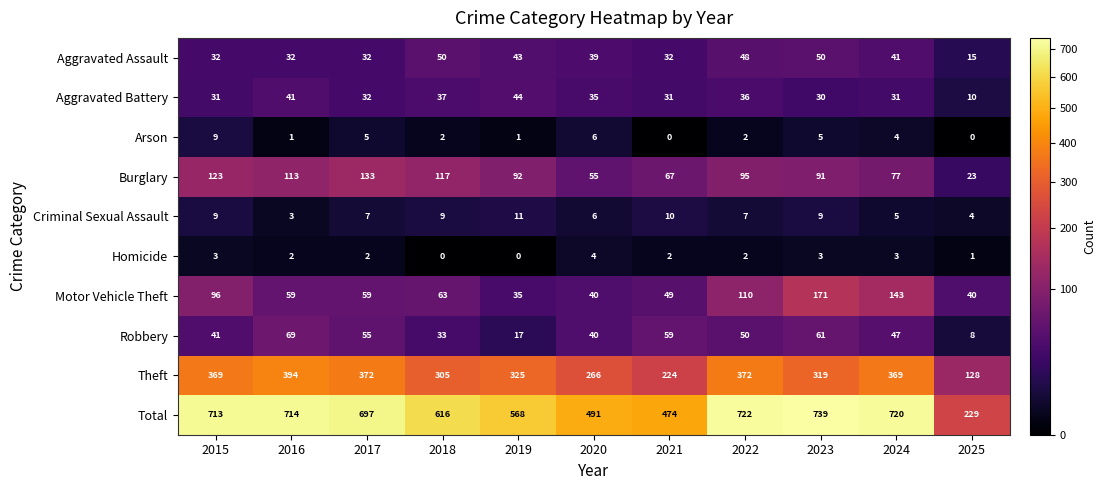

At 2023, list the series in order from largest to smallest.

Total, Theft, Motor Vehicle Theft, Burglary, Robbery, Aggravated Assault, Aggravated Battery, Criminal Sexual Assault, Arson, Homicide